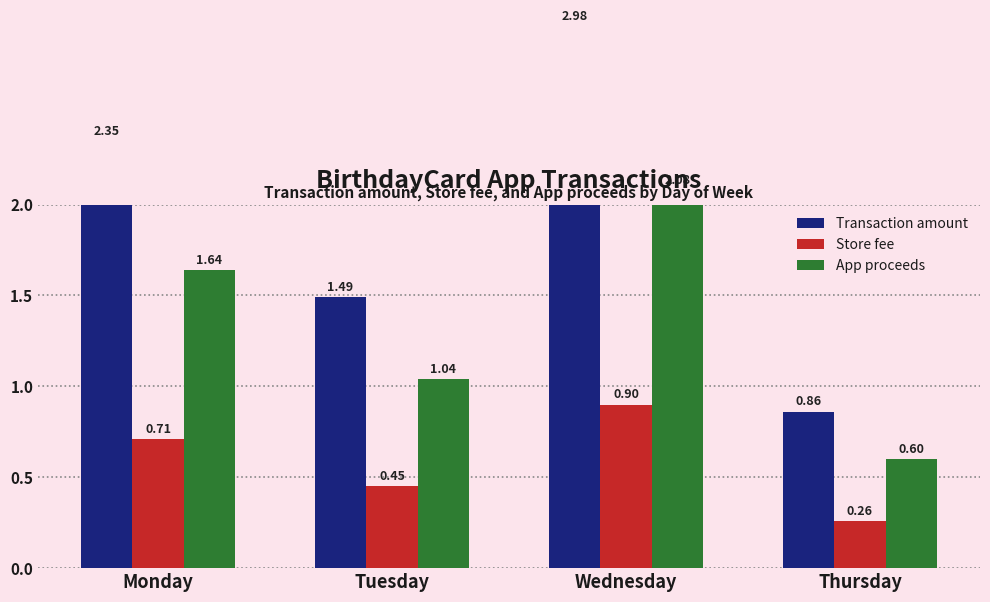

Between Wednesday and Thursday, which series saw the biggest shift?

Transaction amount